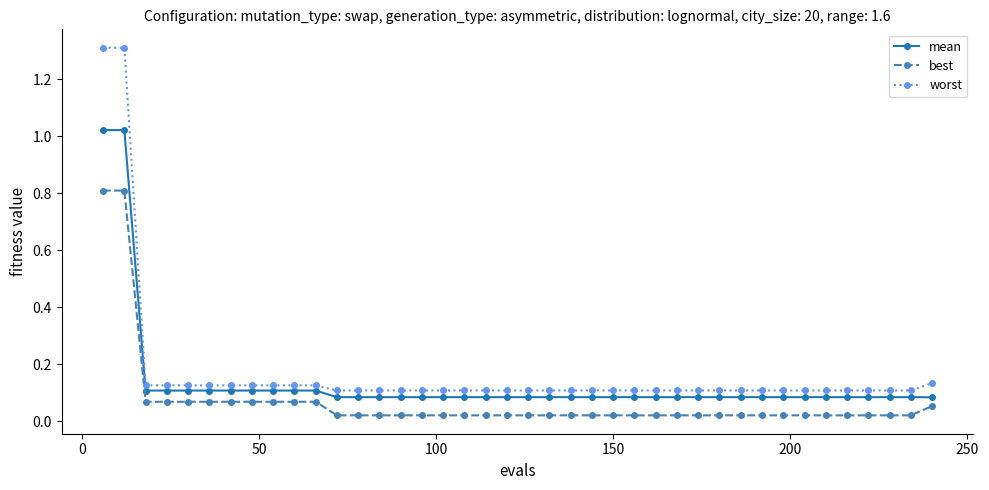

What is the sum of all best values?

2.9